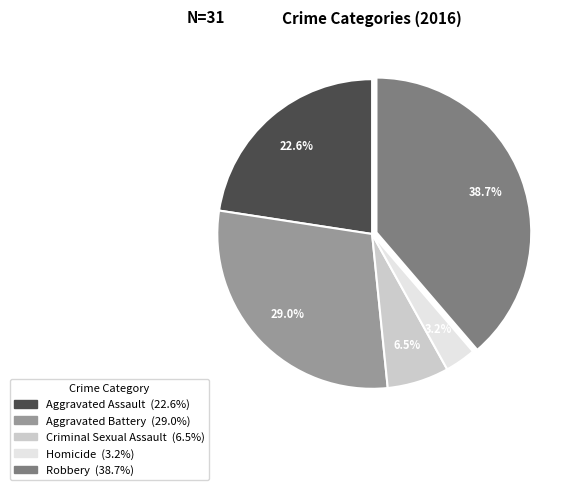

What percentage is the Aggravated Battery slice, to the nearest percent?

29%